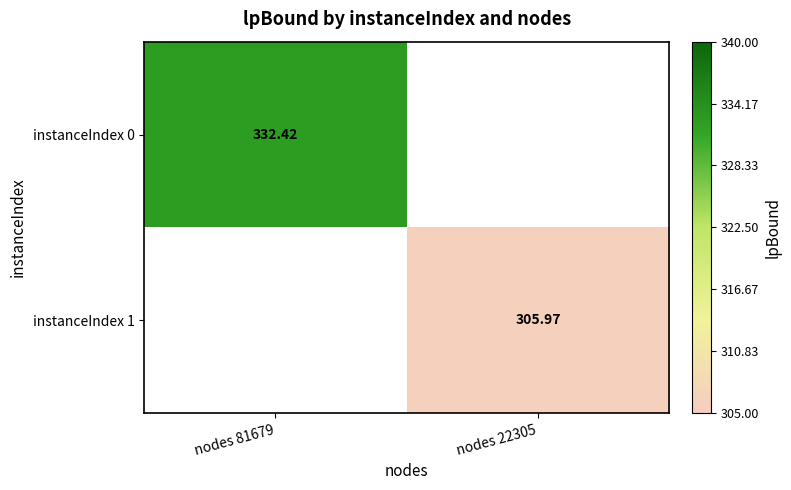

The instanceIndex 0 series shows 332.4 at nodes 81679. True or false?

True